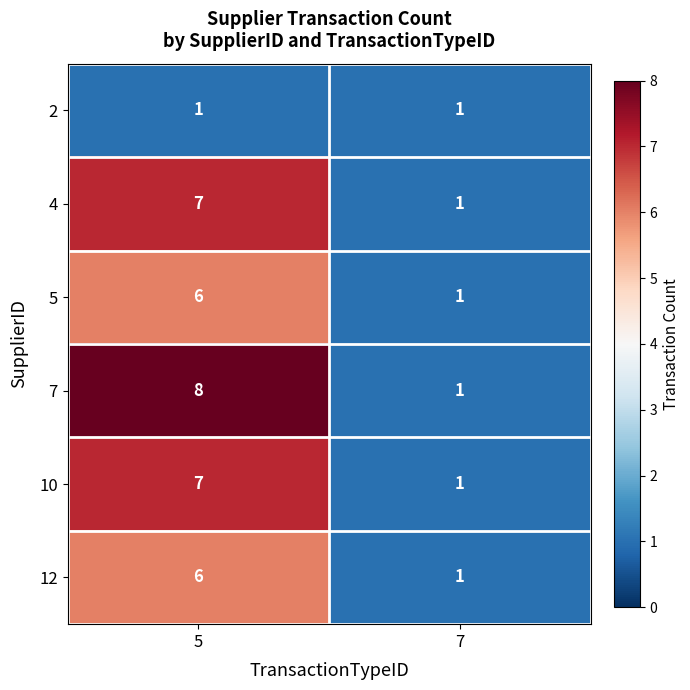

What is the sum of all 10 values?

8